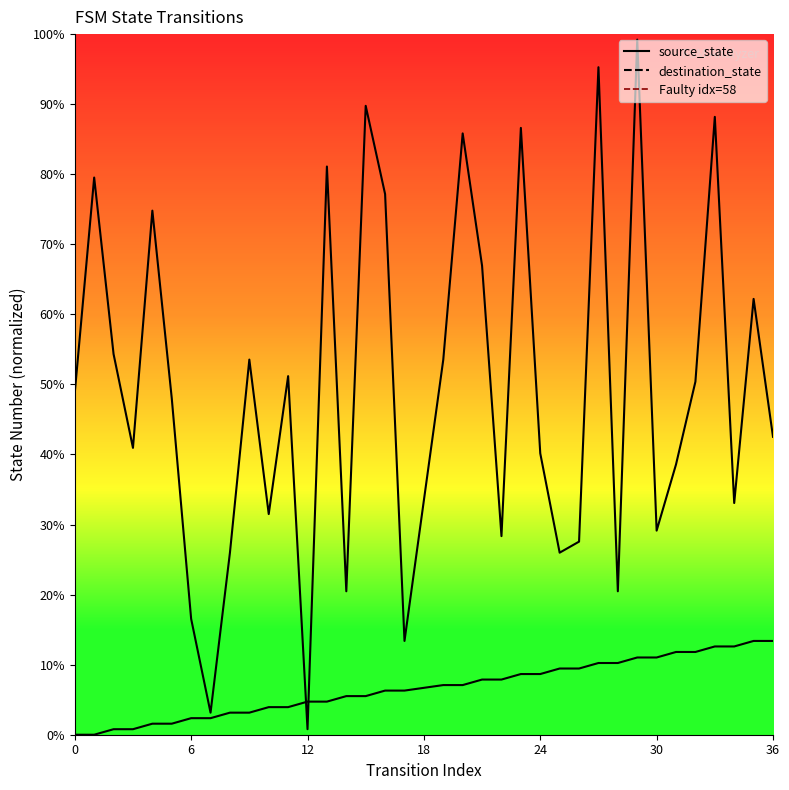

Which series ends up on top after the final intersection of destination_state and source_state?

destination_state